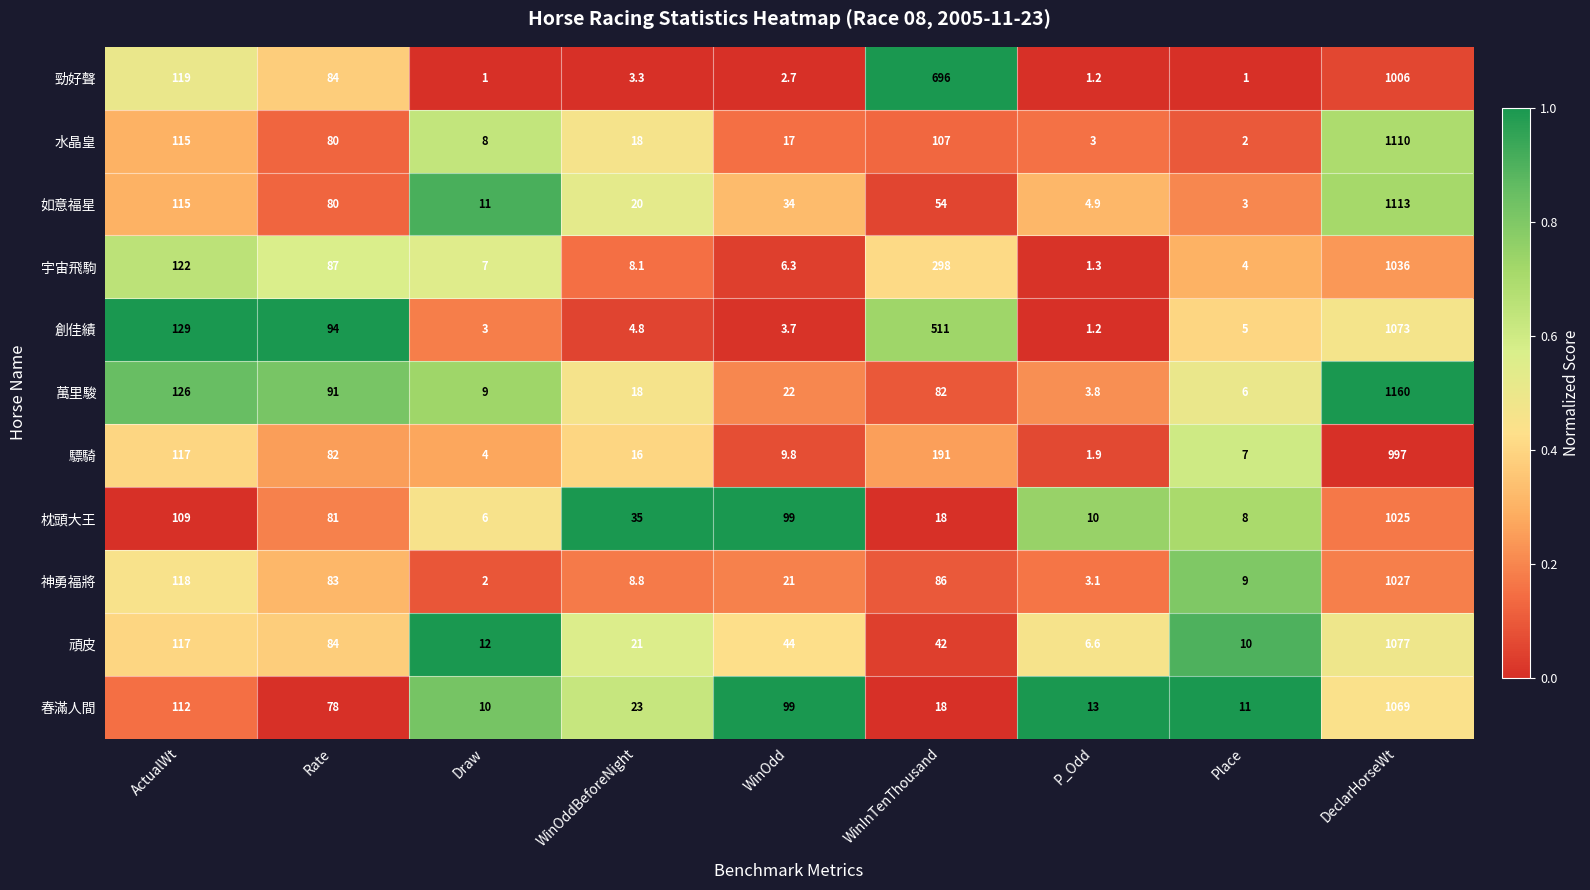

What is the spread (max minus min) of values at Place?

10.0